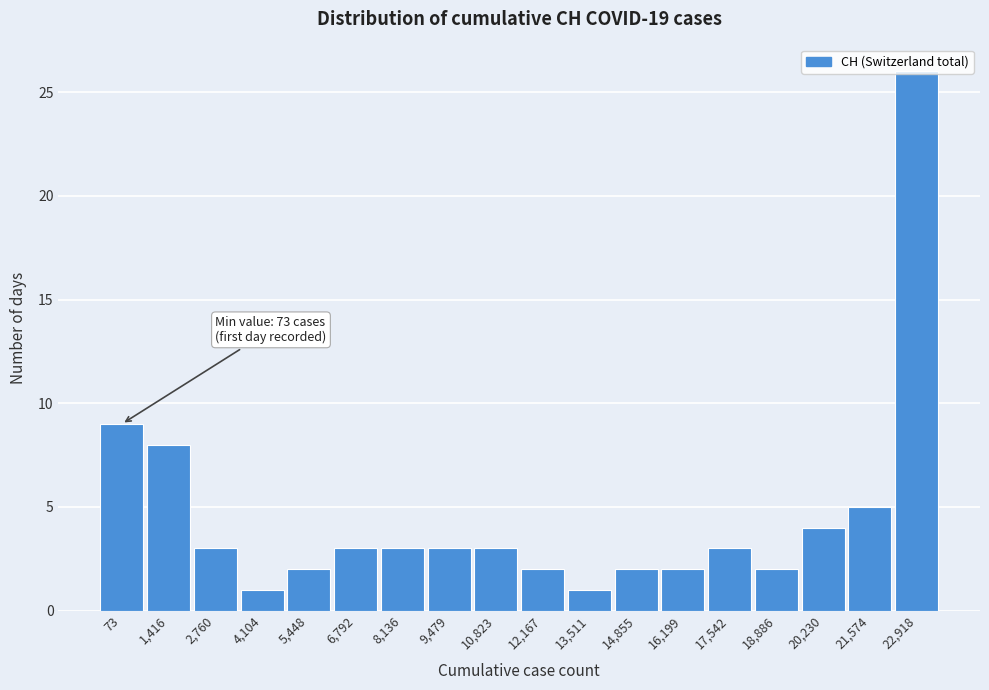

The value at 21,574 is 5. True or false?

True